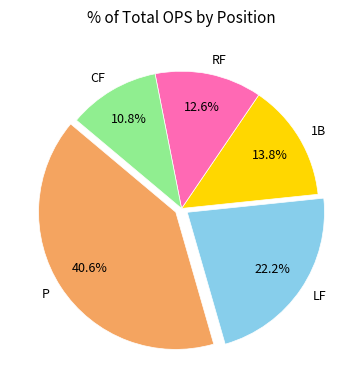

To the nearest percent, what is the difference between the largest and smallest slice percentages?

30%